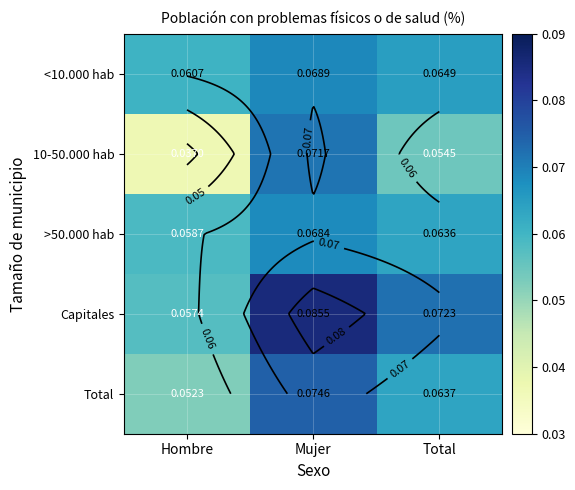

What is the maximum value shown in the chart?

0.1